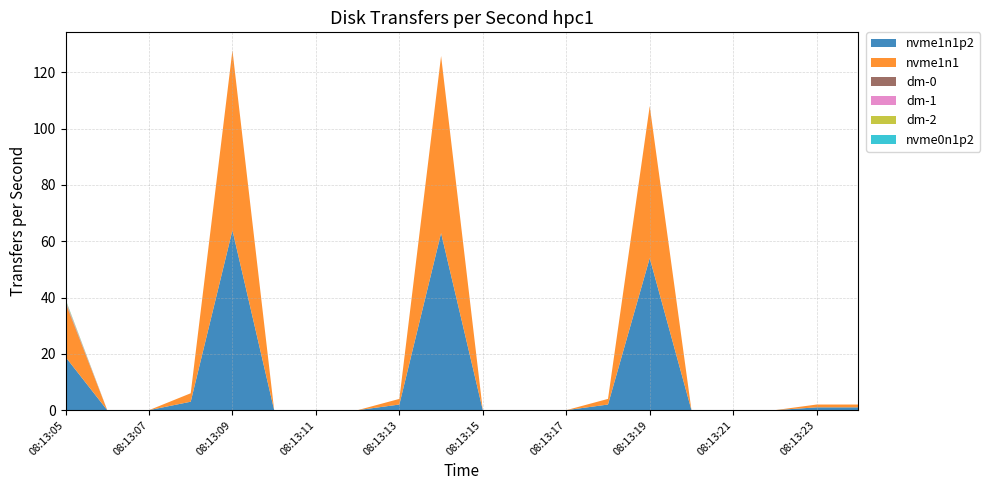

Reading left to right, what are all the values shown in this chart?

nvme1n1p2: 08:13:05=18.9	08:13:06=0.0	08:13:07=0.0	08:13:08=3.0	08:13:09=63.9	08:13:10=0.0	08:13:11=0.0	08:13:12=0.0	08:13:13=2.0	08:13:14=62.9	08:13:15=0.0	08:13:16=0.0	08:13:17=0.0	08:13:18=2.0	08:13:19=54.0	08:13:20=0.0	08:13:21=0.0	08:13:22=0.0	08:13:23=1.0	08:13:24=1.0
nvme1n1: 08:13:05=19.1	08:13:06=0.0	08:13:07=0.0	08:13:08=3.0	08:13:09=63.9	08:13:10=0.0	08:13:11=0.0	08:13:12=0.0	08:13:13=2.0	08:13:14=62.9	08:13:15=0.0	08:13:16=0.0	08:13:17=0.0	08:13:18=2.0	08:13:19=54.0	08:13:20=0.0	08:13:21=0.0	08:13:22=0.0	08:13:23=1.0	08:13:24=1.0
dm-0: 08:13:05=0.4	08:13:06=0.0	08:13:07=0.0	08:13:08=0.0	08:13:09=0.0	08:13:10=0.0	08:13:11=0.0	08:13:12=0.0	08:13:13=0.0	08:13:14=0.0	08:13:15=0.0	08:13:16=0.0	08:13:17=0.0	08:13:18=0.0	08:13:19=0.0	08:13:20=0.0	08:13:21=0.0	08:13:22=0.0	08:13:23=0.0	08:13:24=0.0
dm-1: 08:13:05=0.4	08:13:06=0.0	08:13:07=0.0	08:13:08=0.0	08:13:09=0.0	08:13:10=0.0	08:13:11=0.0	08:13:12=0.0	08:13:13=0.0	08:13:14=0.0	08:13:15=0.0	08:13:16=0.0	08:13:17=0.0	08:13:18=0.0	08:13:19=0.0	08:13:20=0.0	08:13:21=0.0	08:13:22=0.0	08:13:23=0.0	08:13:24=0.0
dm-2: 08:13:05=0.4	08:13:06=0.0	08:13:07=0.0	08:13:08=0.0	08:13:09=0.0	08:13:10=0.0	08:13:11=0.0	08:13:12=0.0	08:13:13=0.0	08:13:14=0.0	08:13:15=0.0	08:13:16=0.0	08:13:17=0.0	08:13:18=0.0	08:13:19=0.0	08:13:20=0.0	08:13:21=0.0	08:13:22=0.0	08:13:23=0.0	08:13:24=0.0
nvme0n1p2: 08:13:05=0.2	08:13:06=0.0	08:13:07=0.0	08:13:08=0.0	08:13:09=0.0	08:13:10=0.0	08:13:11=0.0	08:13:12=0.0	08:13:13=0.0	08:13:14=0.0	08:13:15=0.0	08:13:16=0.0	08:13:17=0.0	08:13:18=0.0	08:13:19=0.0	08:13:20=0.0	08:13:21=0.0	08:13:22=0.0	08:13:23=0.0	08:13:24=0.0